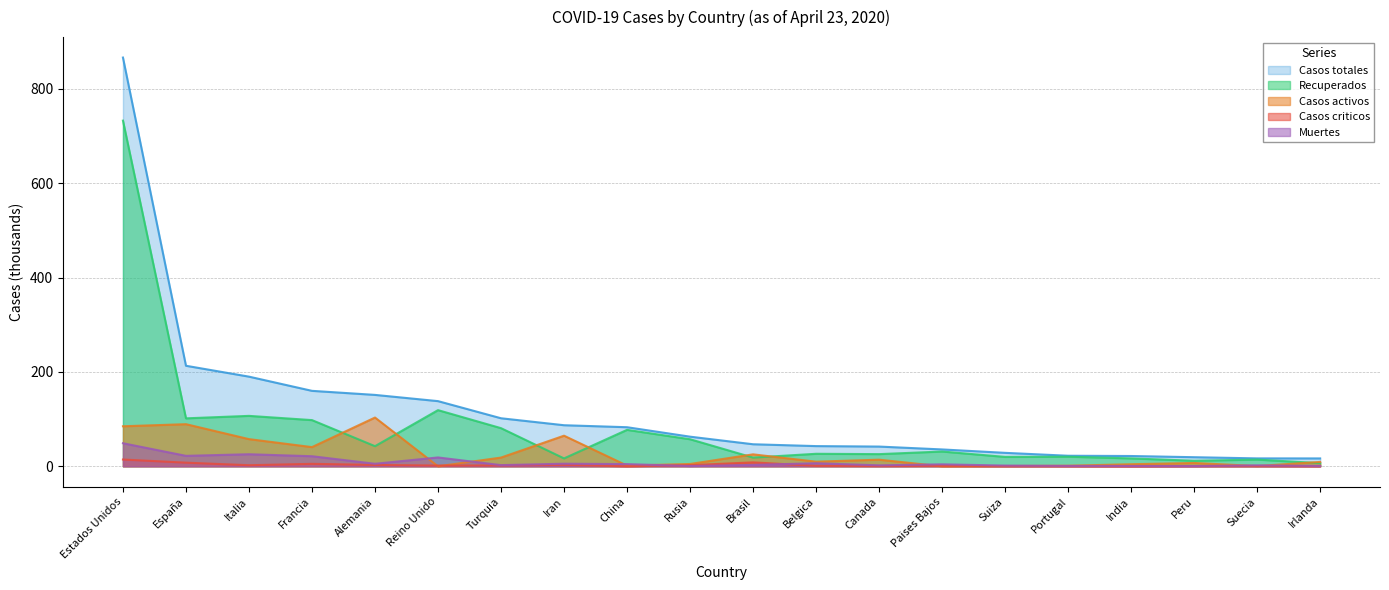

Where is the first local maximum for Muertes?

Italia